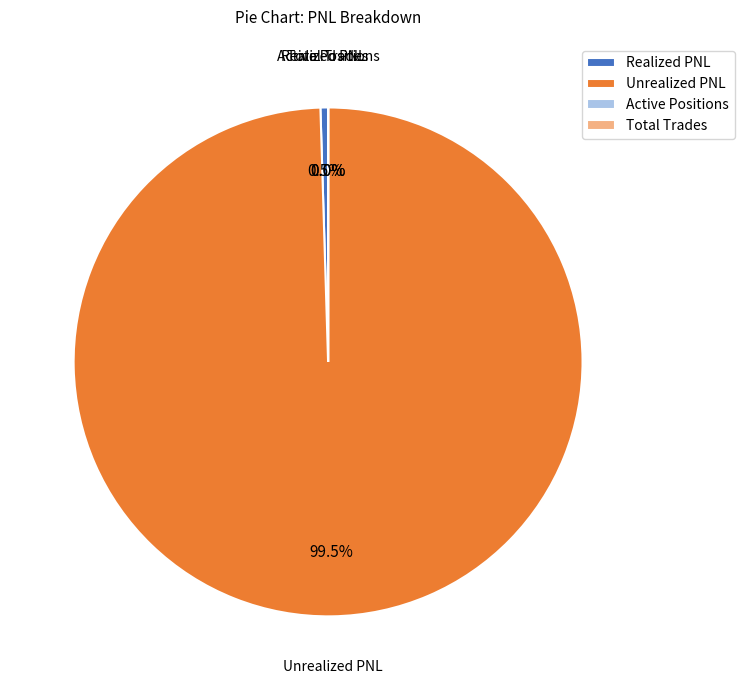

Which category has the biggest portion of the pie?

Unrealized PNL